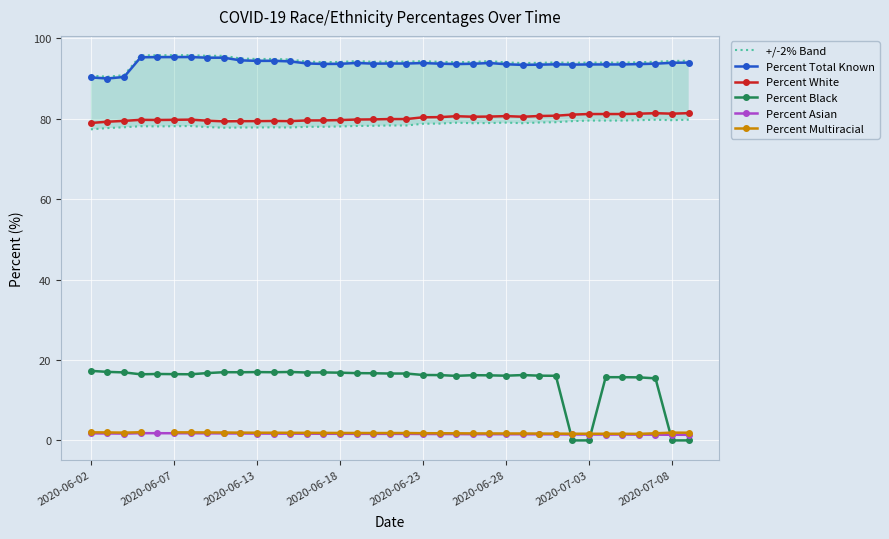

Is it true that Percent White equals 20.4 at 27?

False